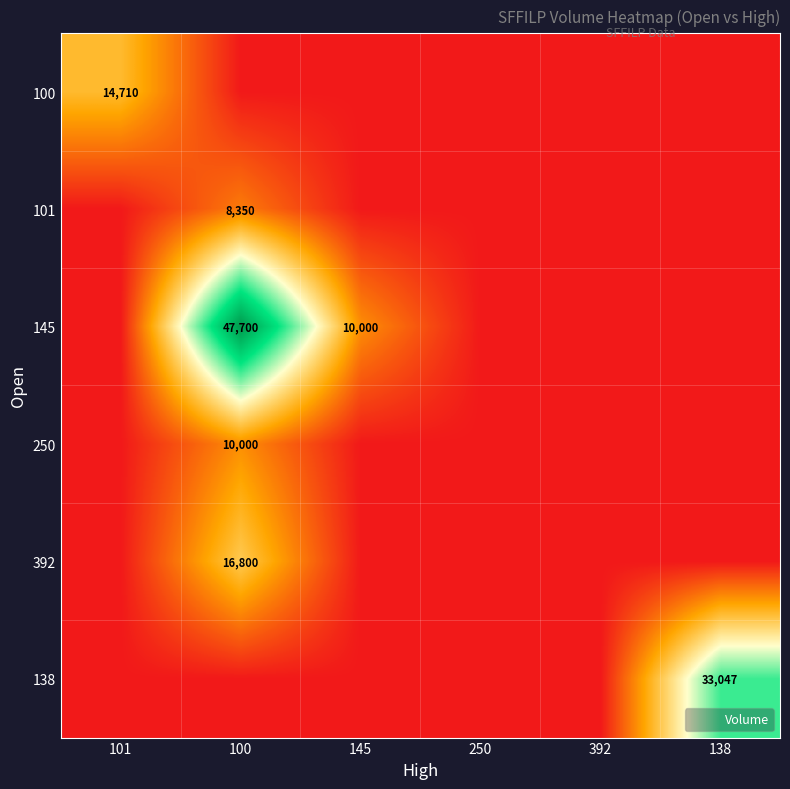

At which category is the sum across all series the highest?

100